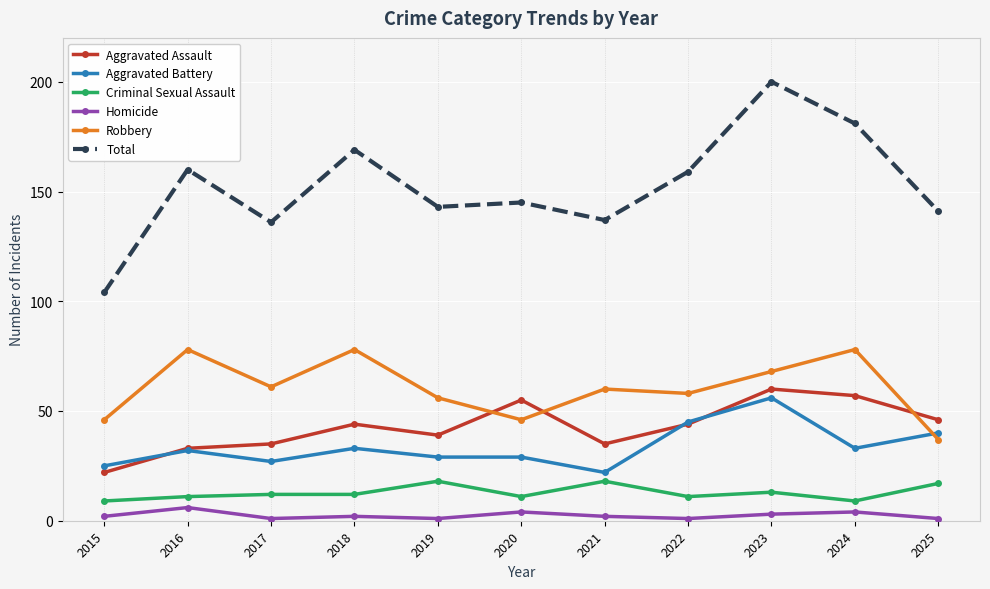

True or false: Aggravated Assault has more than 0 interior local peaks.

True